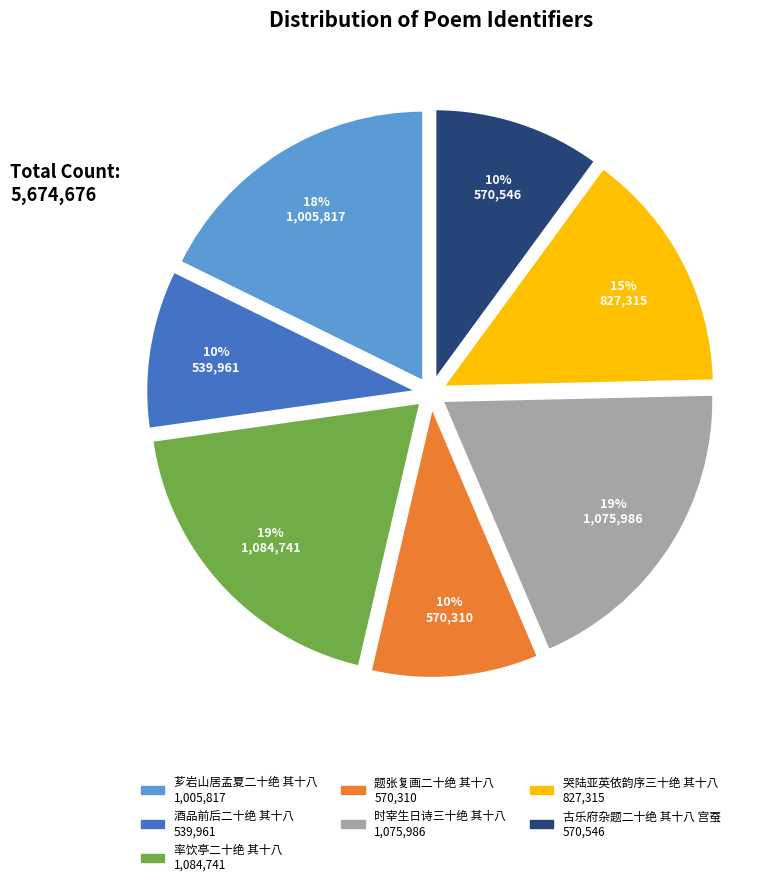

What is the ratio of the value at 时宰生日诗三十绝 其十八 to the value at 哭陆亚英依韵序三十绝 其十八?

1.3